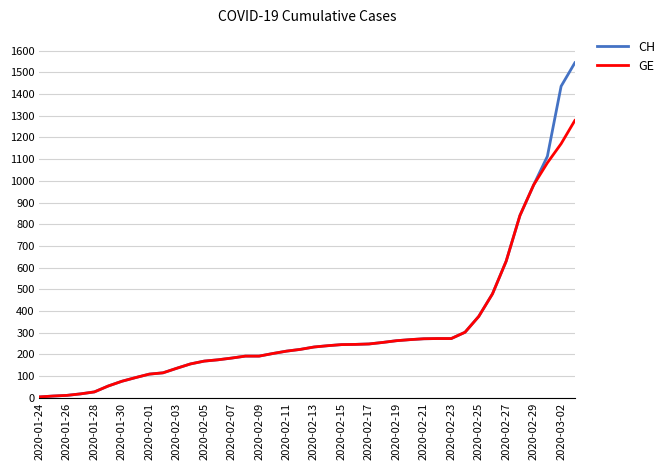

Rank the series by their maximum value, from lowest to highest.

GE, CH